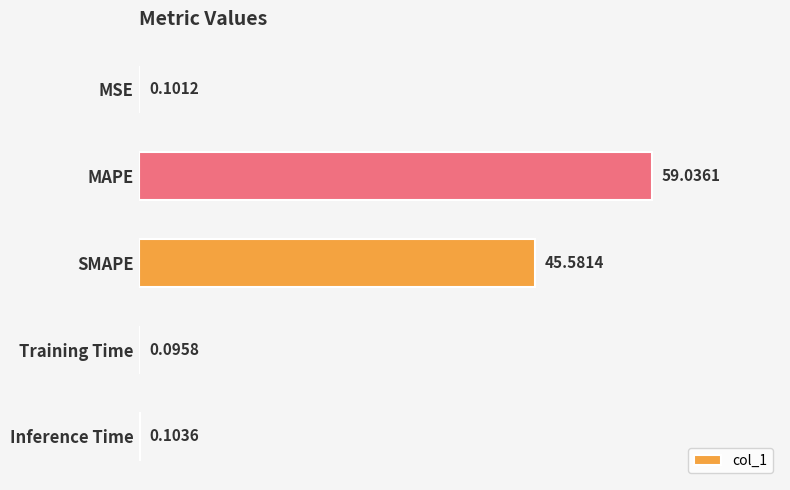

At which label is the value closest to 29?

SMAPE